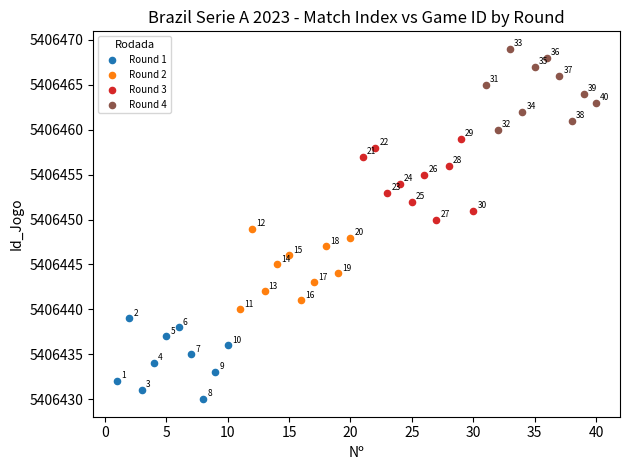

What are all the series names shown in the legend?

Round 1, Round 2, Round 3, Round 4